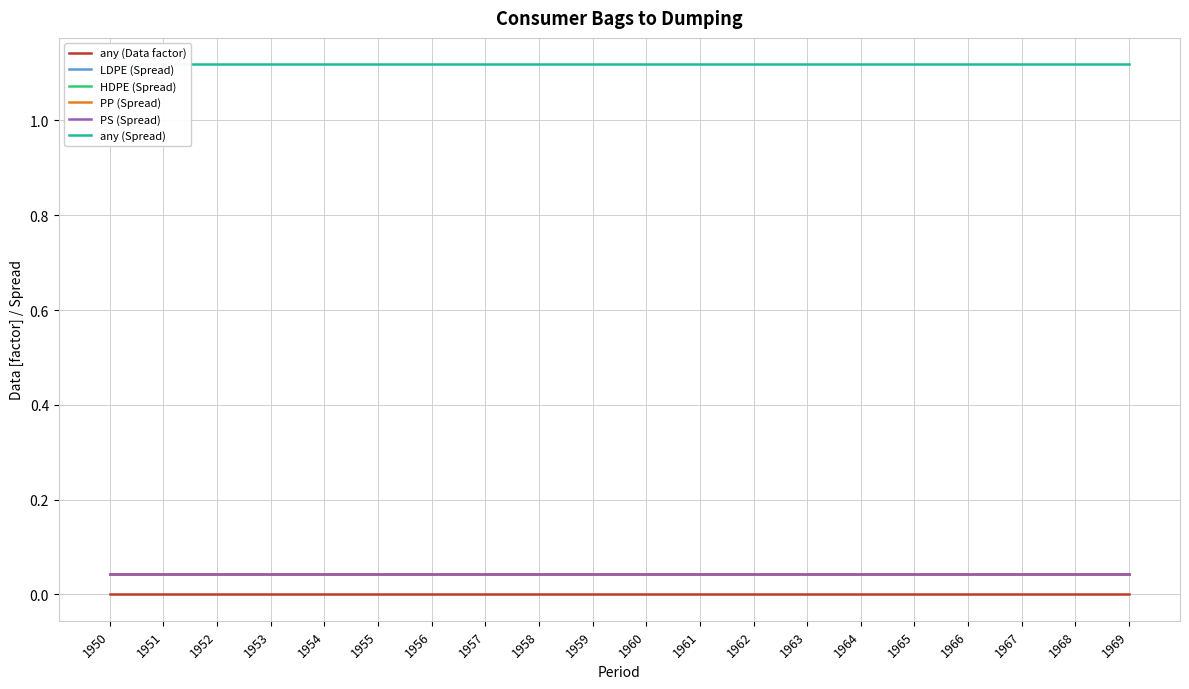

What is the sum of all LDPE (Spread) values?

0.9